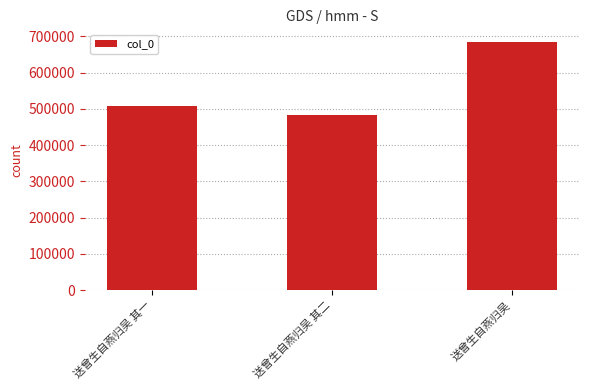

Rank the categories by value from lowest to highest.

送曾生自燕归吴 其二, 送曾生自燕归吴 其一, 送曾生自燕归吴